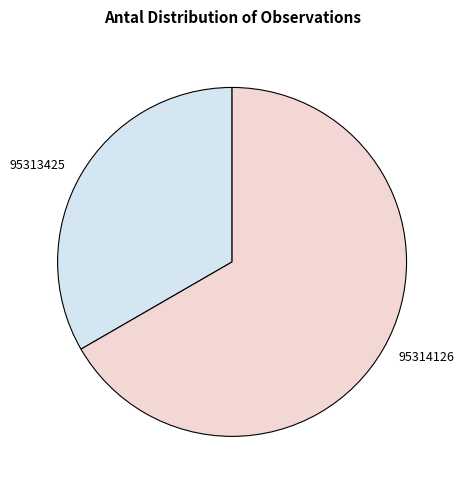

Is it true that 95314126 is 67% of the pie?

True